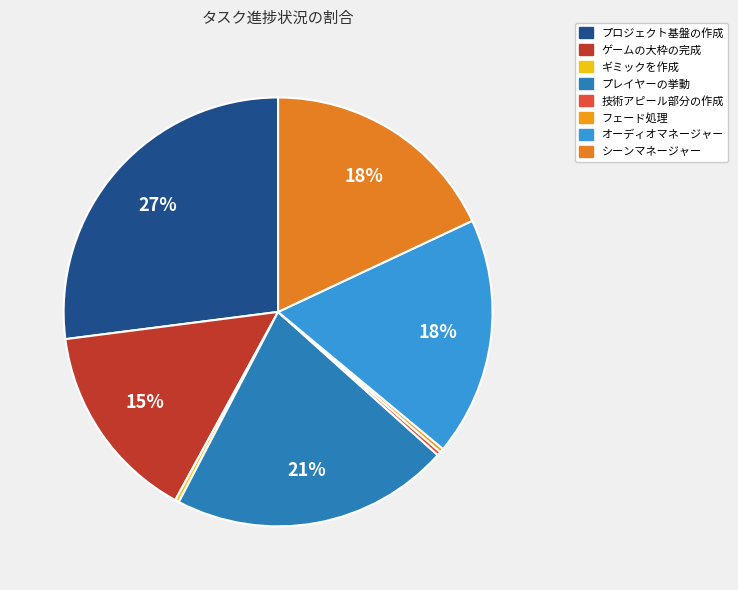

True or false: プレイヤーの挙動 accounts for 10% of the total.

False